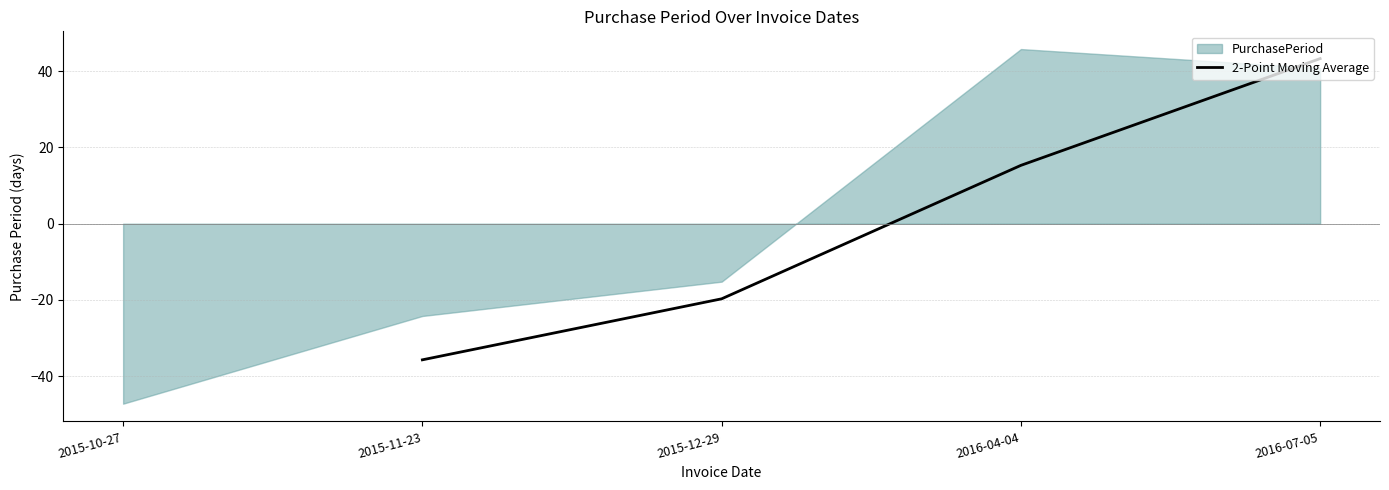

Is it true that 2-Point Moving Average equals 15.3 at 2016-04-04?

True